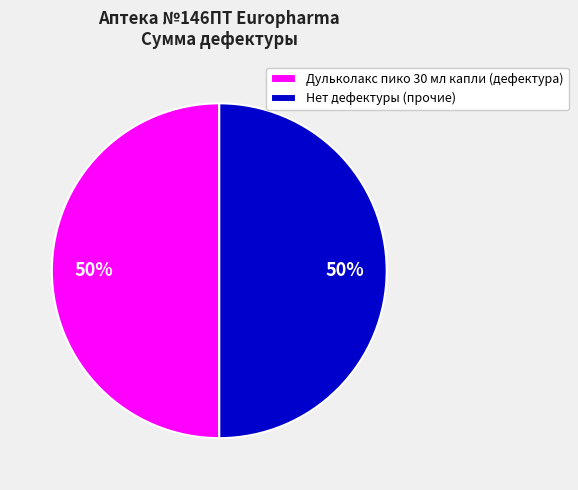

Is the sum of Нет дефектуры (прочие) and Дульколакс пико 30 мл капли (дефектура) greater than half?

Yes